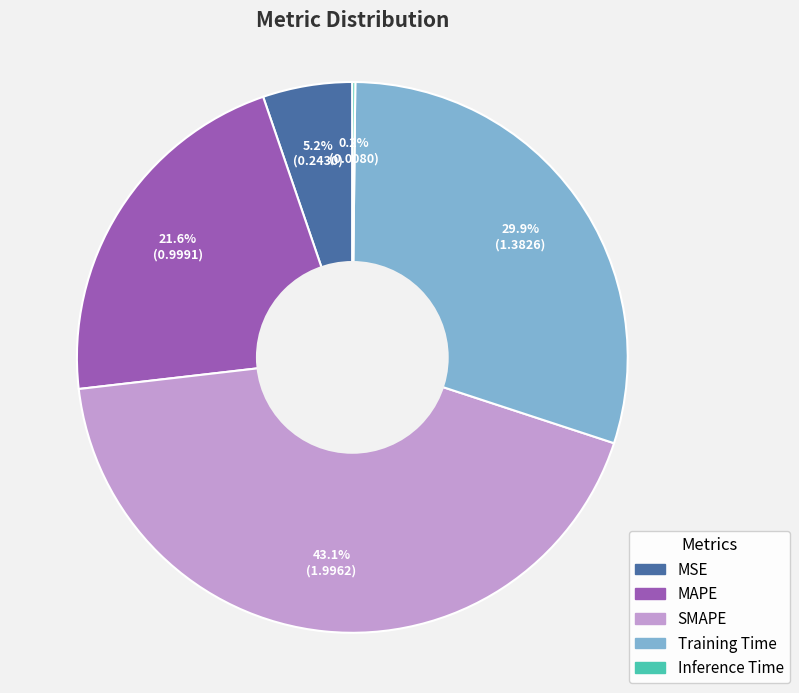

To the nearest percent, what portion does MAPE represent?

22%